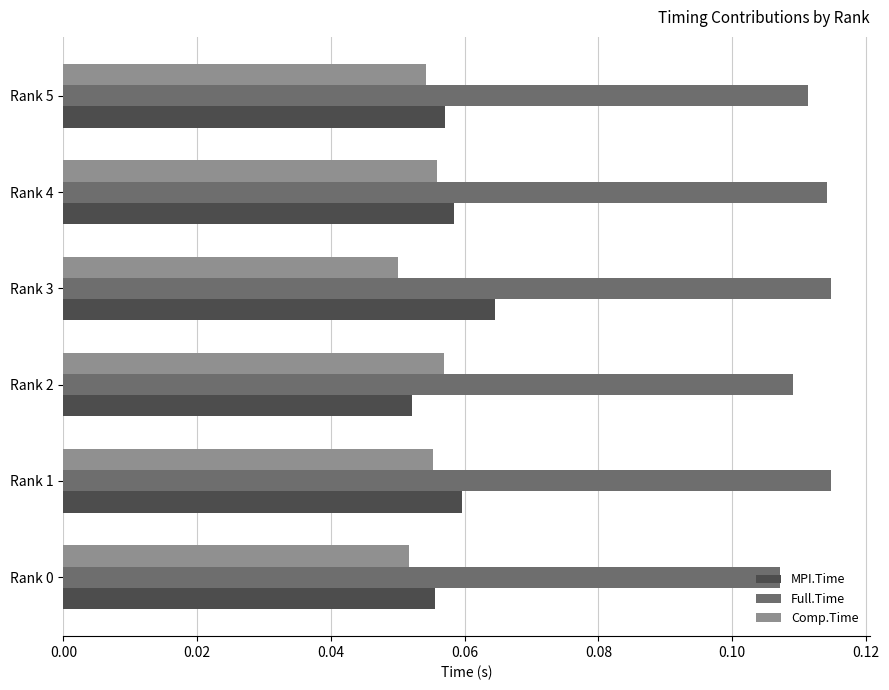

How many Full.Time values are between 0 and 1?

6